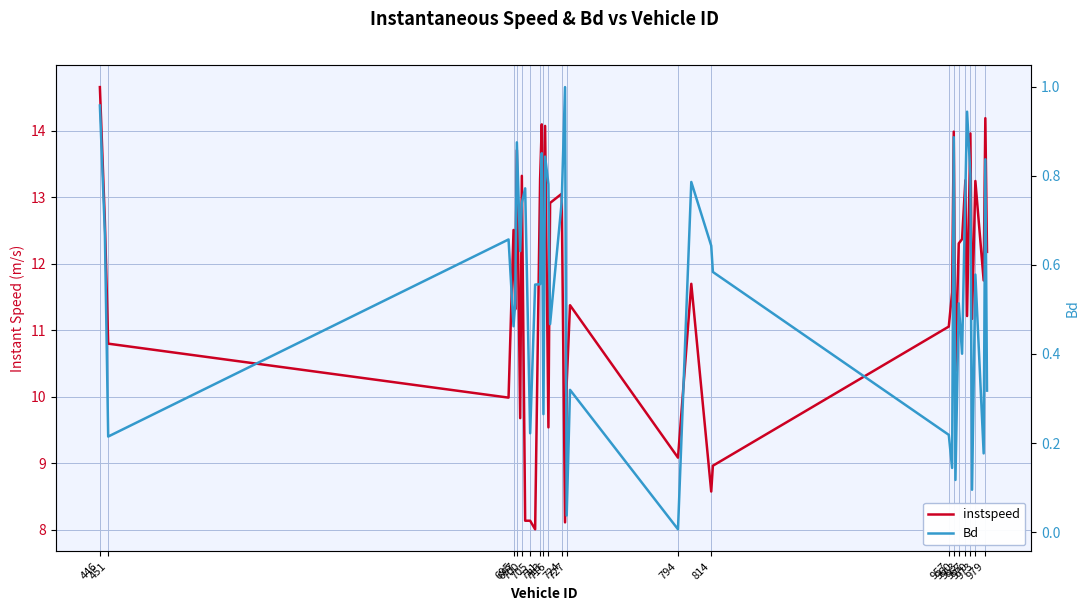

Rank the series by their maximum value, from lowest to highest.

Bd, instspeed